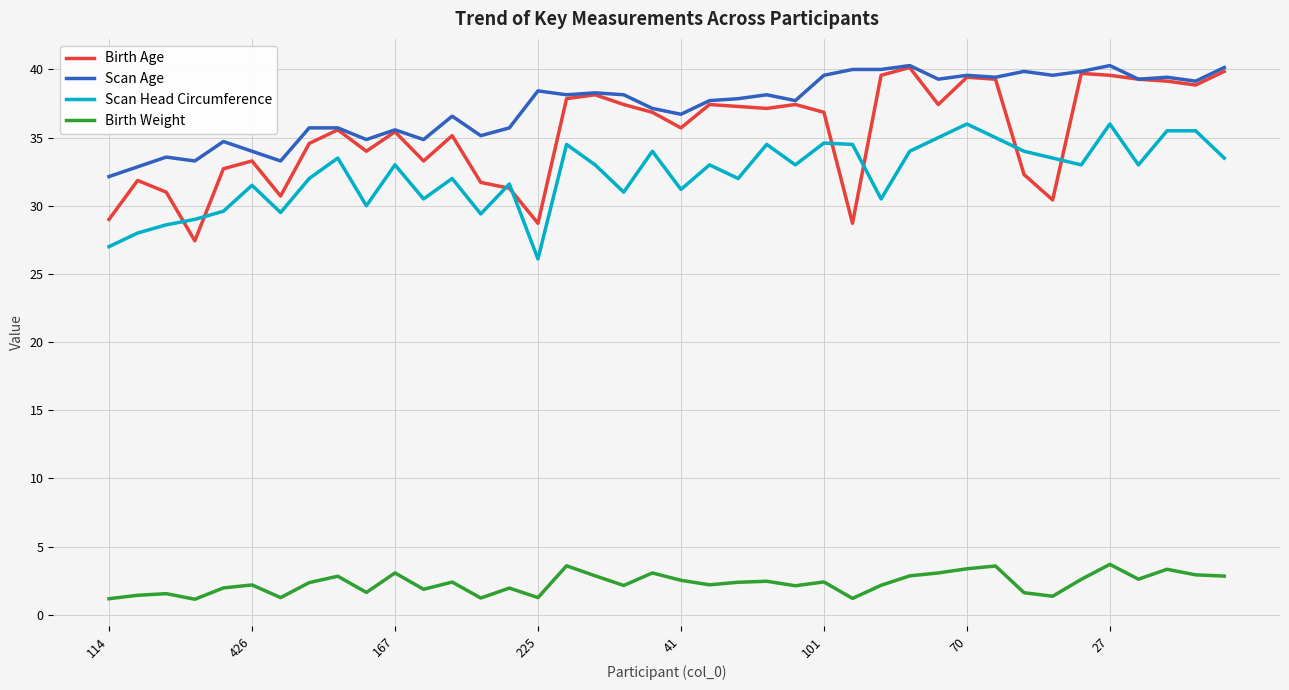

What is the maximum value for Scan Age?

40.3